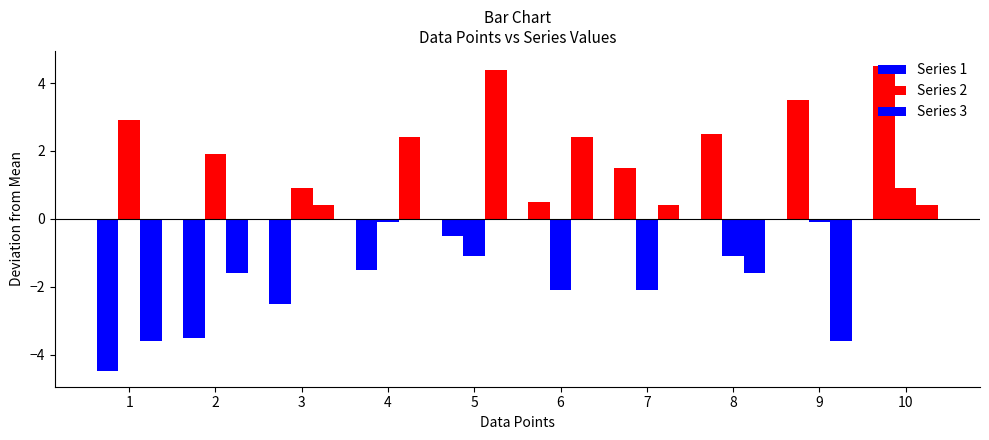

How many positive values does the Series 1 series have?

5